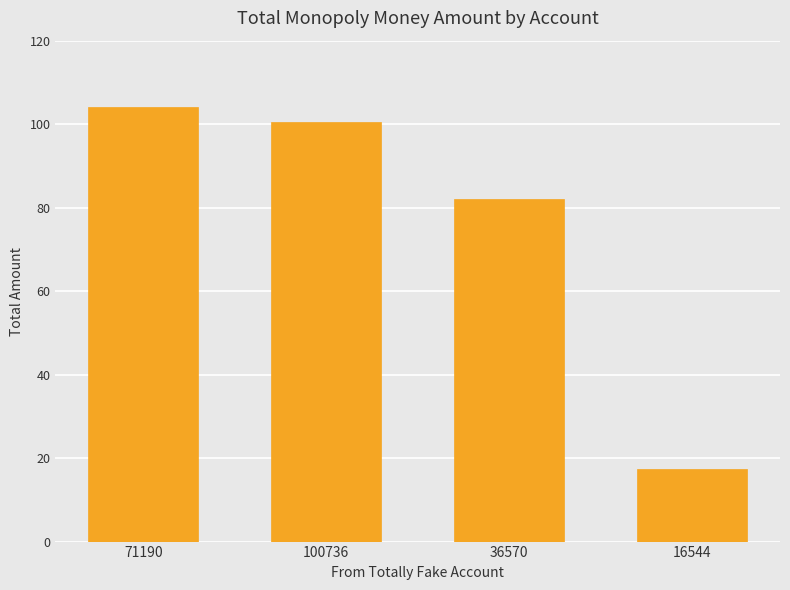

Reading left to right, transcribe all the data shown in this chart.

71190=104.0	100736=100.5	36570=82.0	16544=17.5